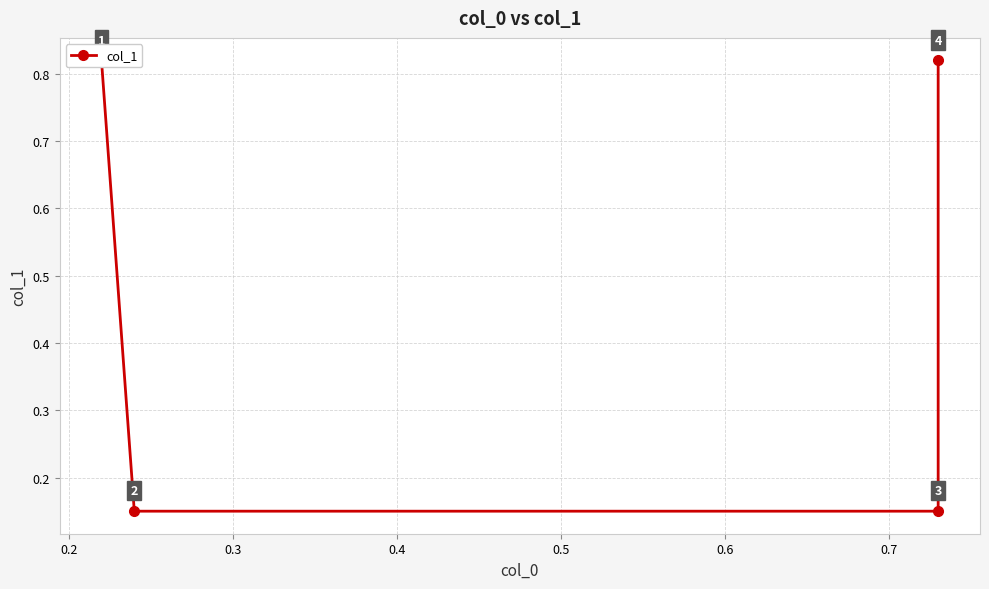

True or false: the data has more than 0 interior local peaks.

False